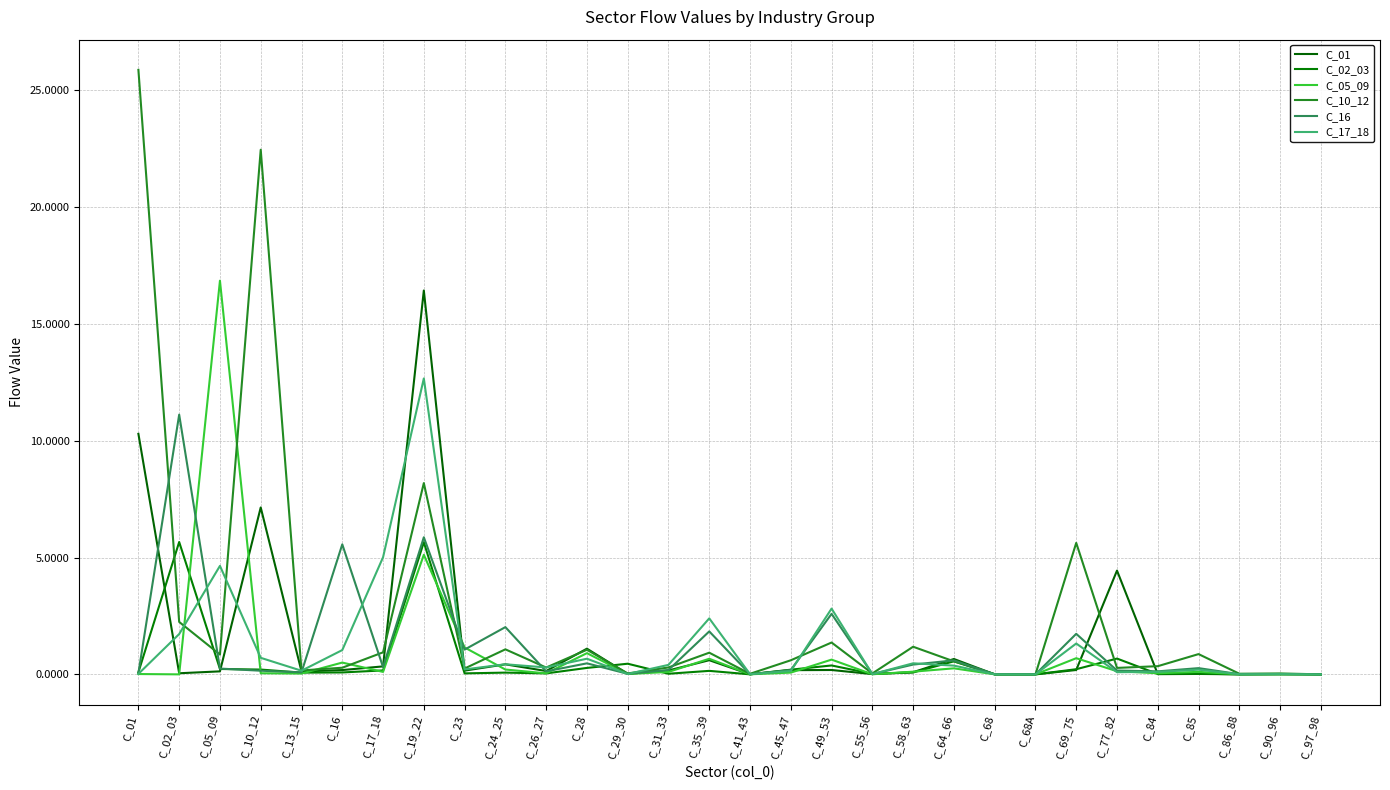

Does the chart have visible grid lines?

Yes